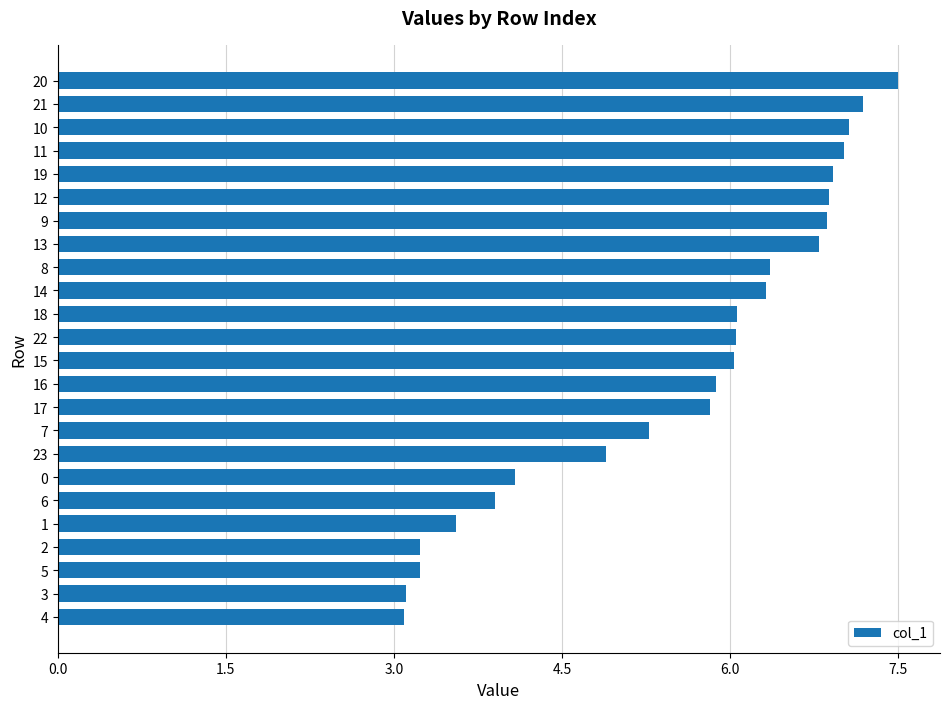

Approximately how many times larger is the value at 12 compared to 1?

1.9